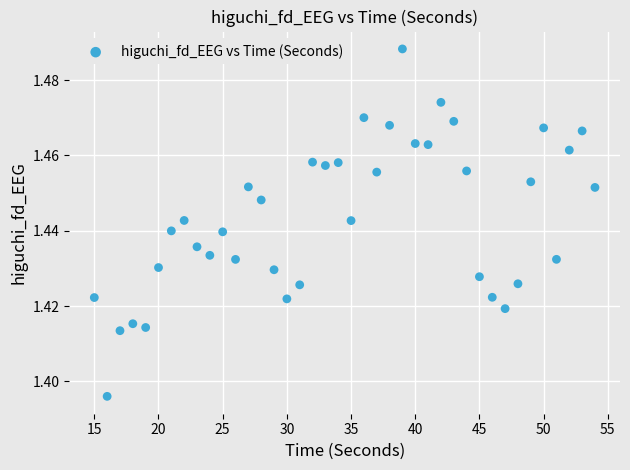

What is the range of X values (max minus min)?

39.0